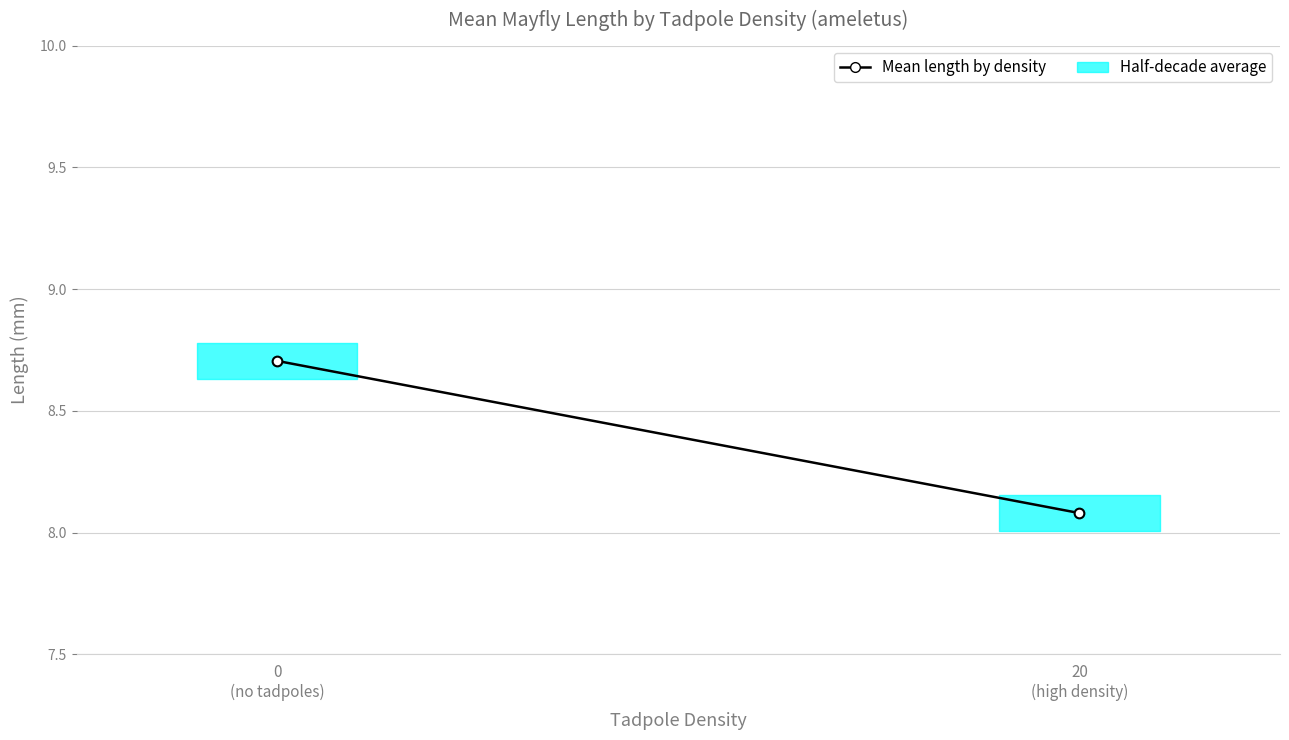

Rank the categories by value from lowest to highest.

20
(high density), 0
(no tadpoles)